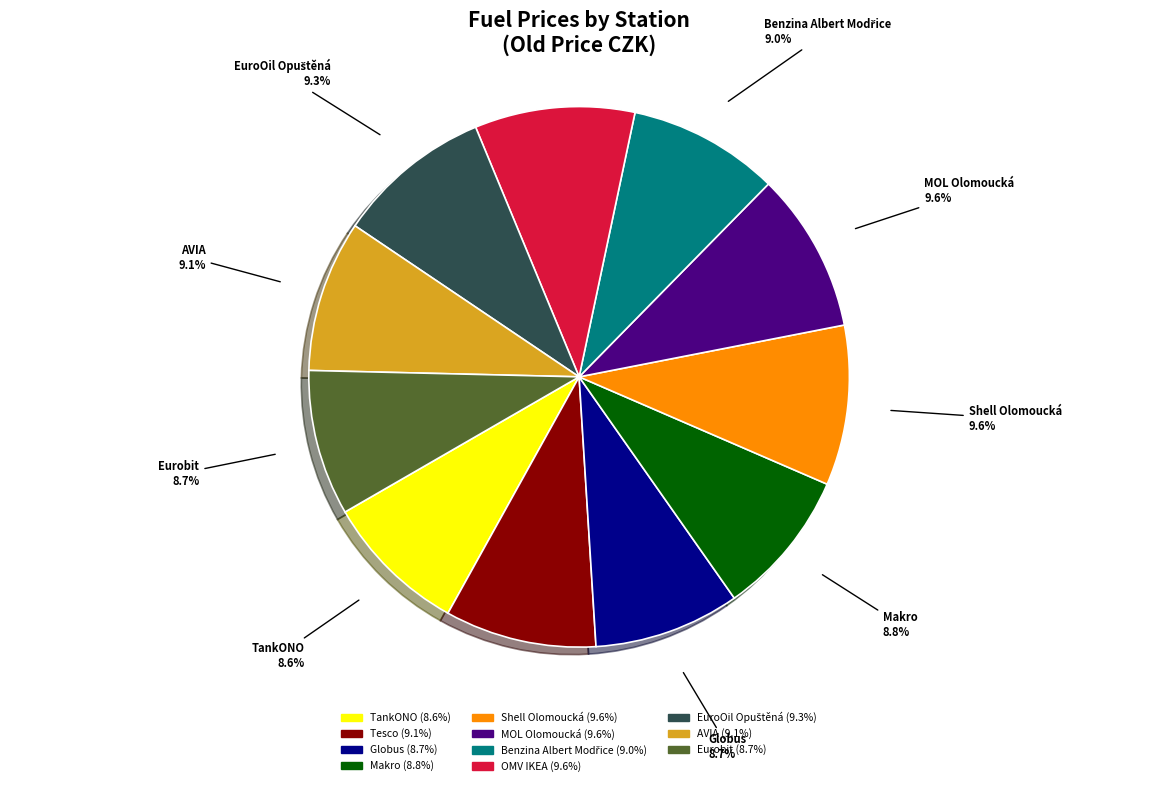

What percentage is the AVIA slice, to the nearest percent?

9%